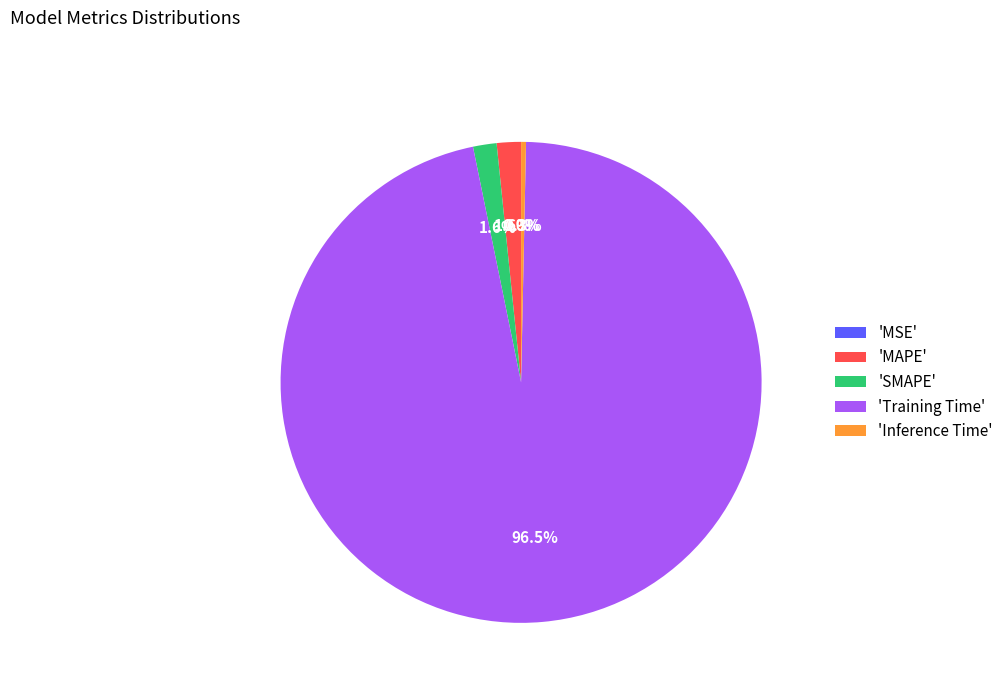

Which slice is the largest?

'Training Time'